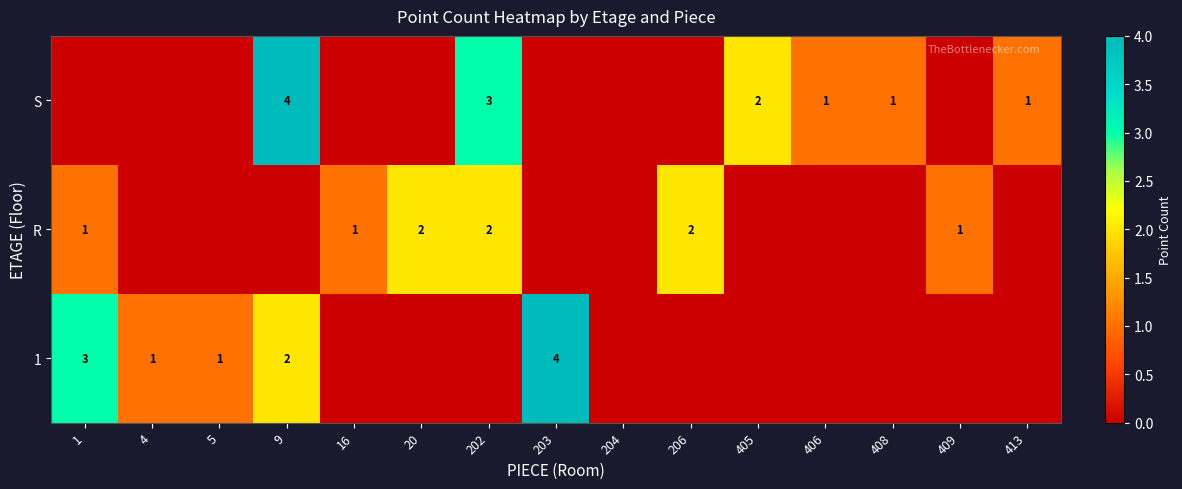

The R series shows 0 at 1. True or false?

False